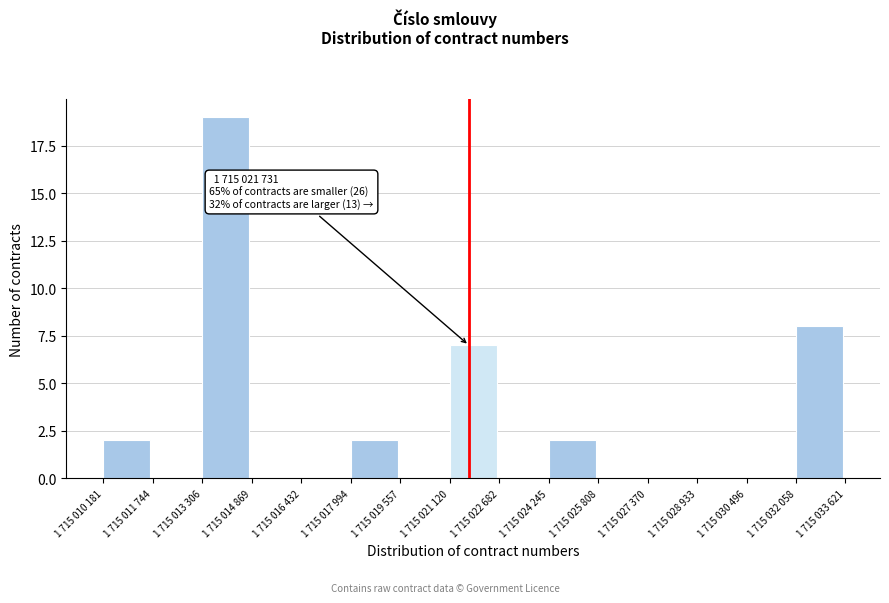

Reading left to right, transcribe all the data shown in this chart.

1 715 010 181=2	1 715 011 744=0	1 715 013 306=19	1 715 014 869=0	1 715 016 432=0	1 715 017 994=2	1 715 019 557=0	1 715 021 120=7	1 715 022 682=0	1 715 024 245=2	1 715 025 808=0	1 715 027 370=0	1 715 028 933=0	1 715 030 496=0	1 715 032 058=8